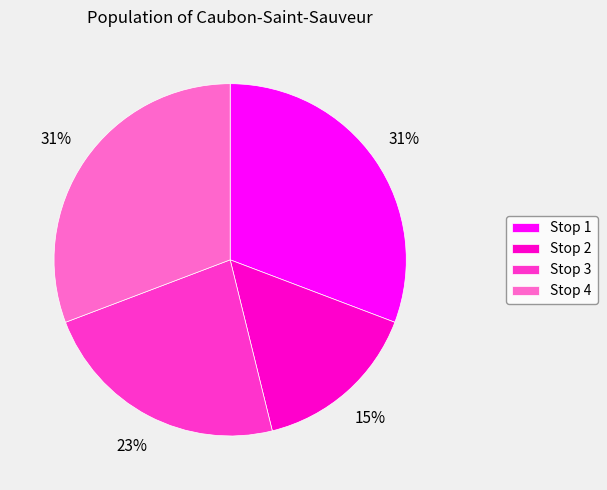

Which category has the smallest portion of the pie?

Stop 2